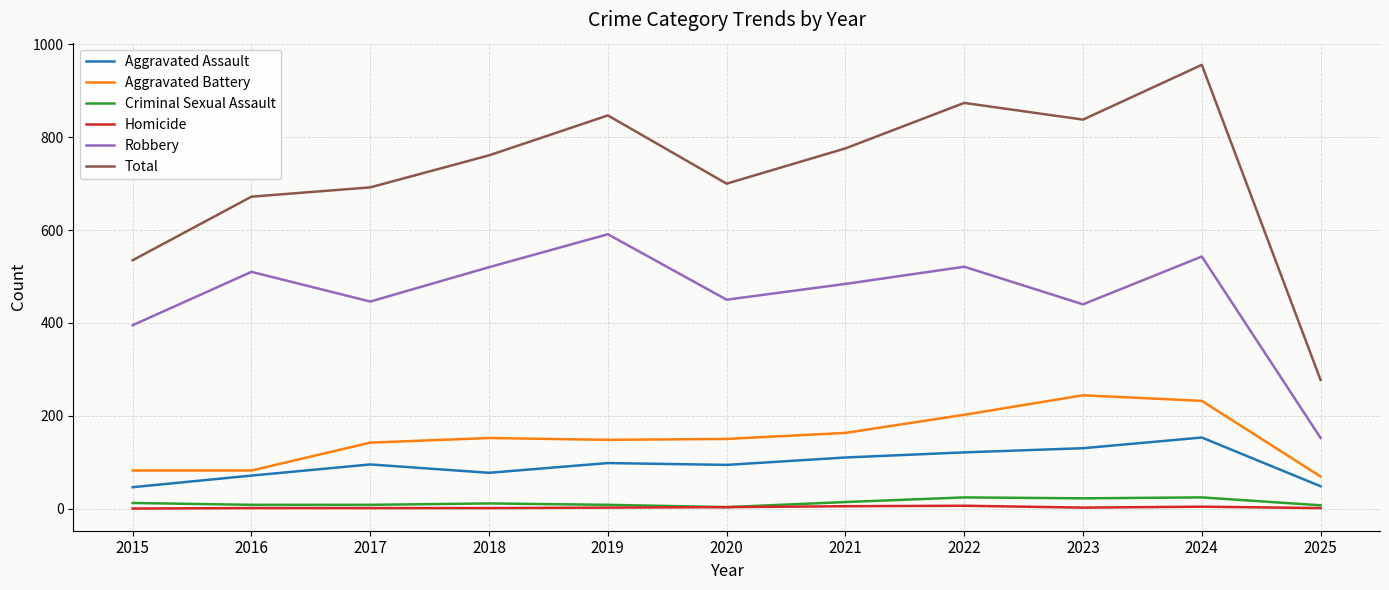

What is the sum of the Robbery values at 2025 and 2015?

547